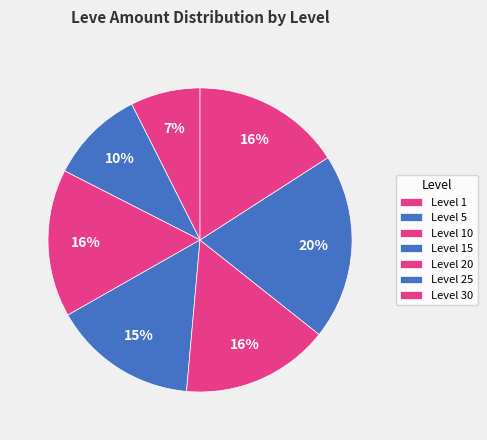

How many slices are in this pie chart?

7